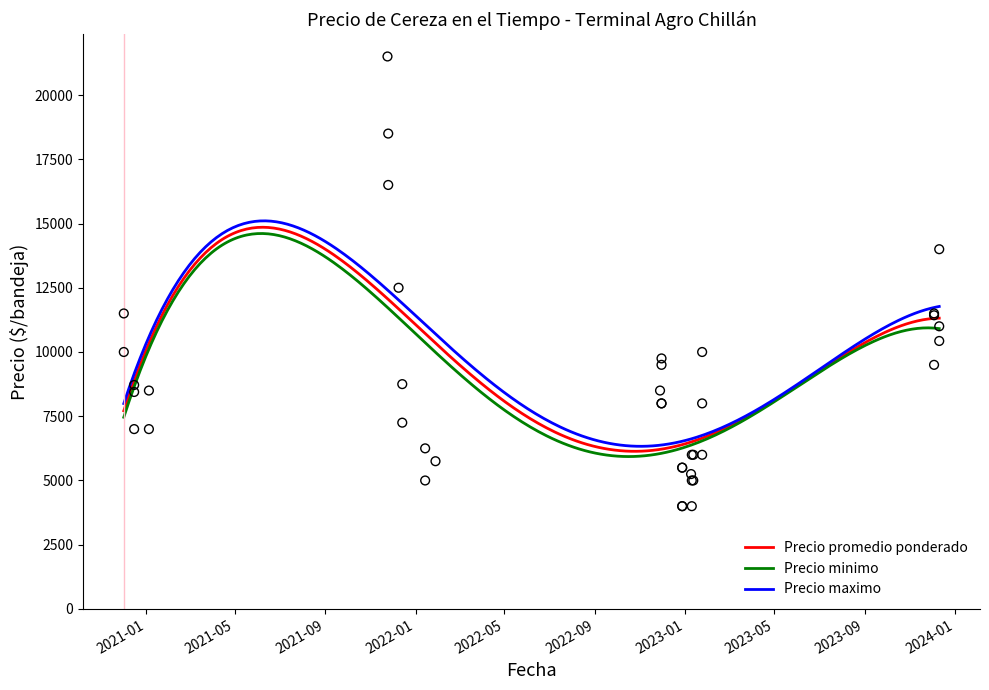

What are all the series names shown in the legend?

Precio promedio ponderado, Precio minimo, Precio maximo